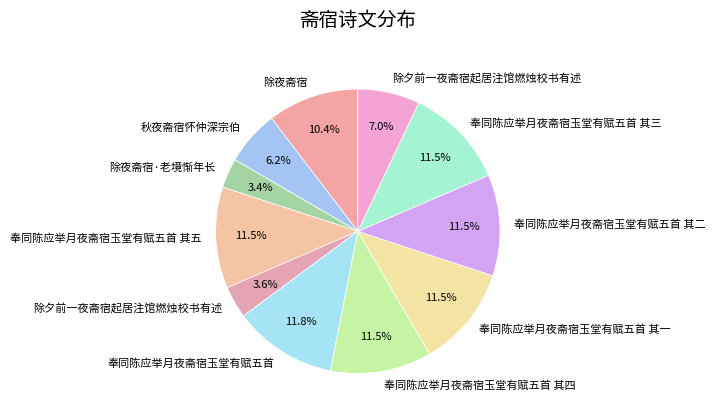

Which category has the biggest portion of the pie?

奉同陈应举月夜斋宿玉堂有赋五首